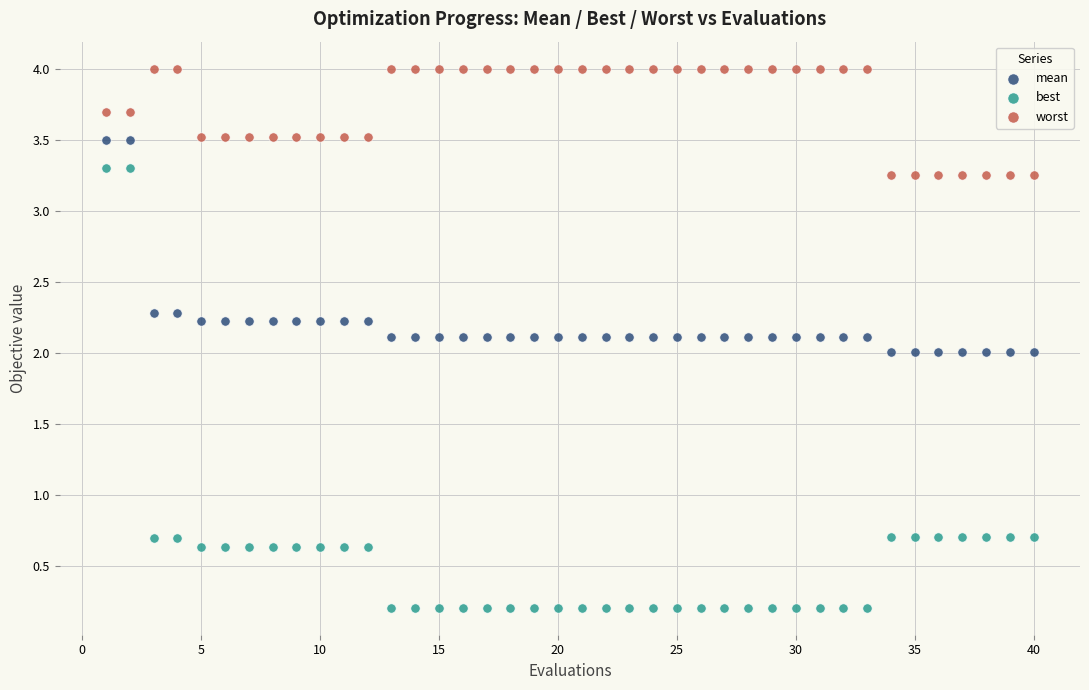

Across all data points, what is the range of X values (max minus min)?

39.0